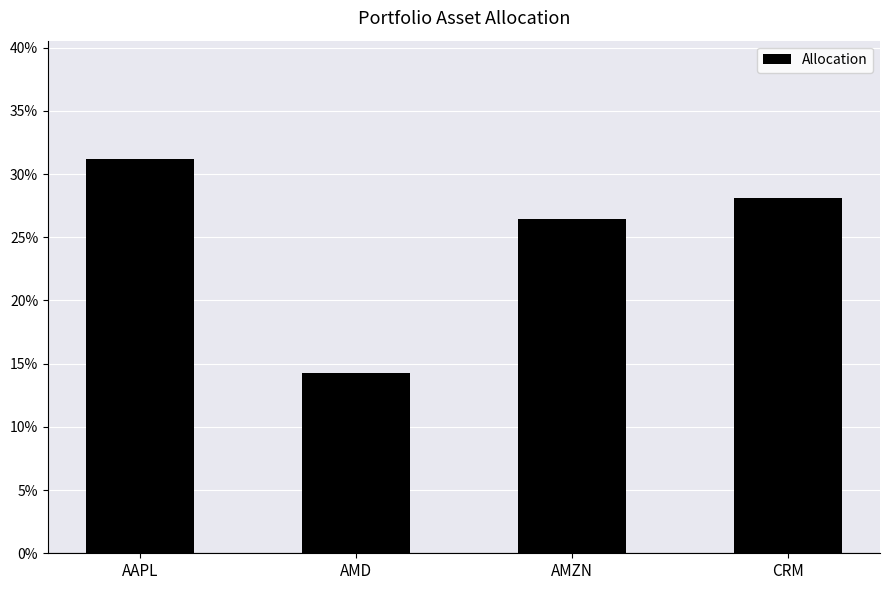

What is the sum of the values at AAPL and CRM?

0.6